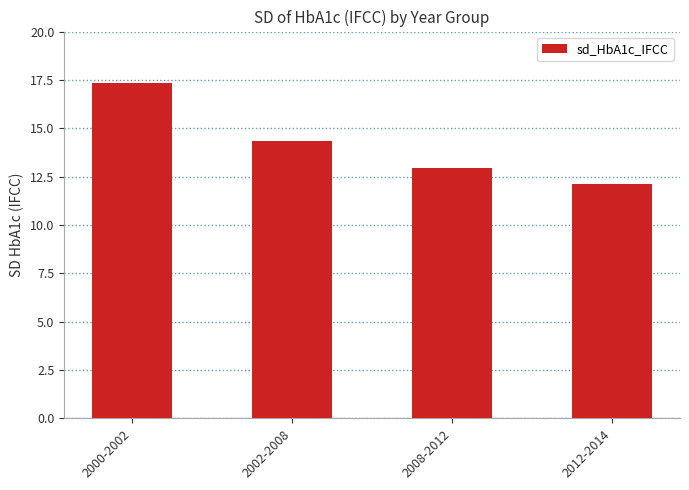

Reading left to right, list all the values displayed in this chart.

17.3	14.4	12.9	12.1